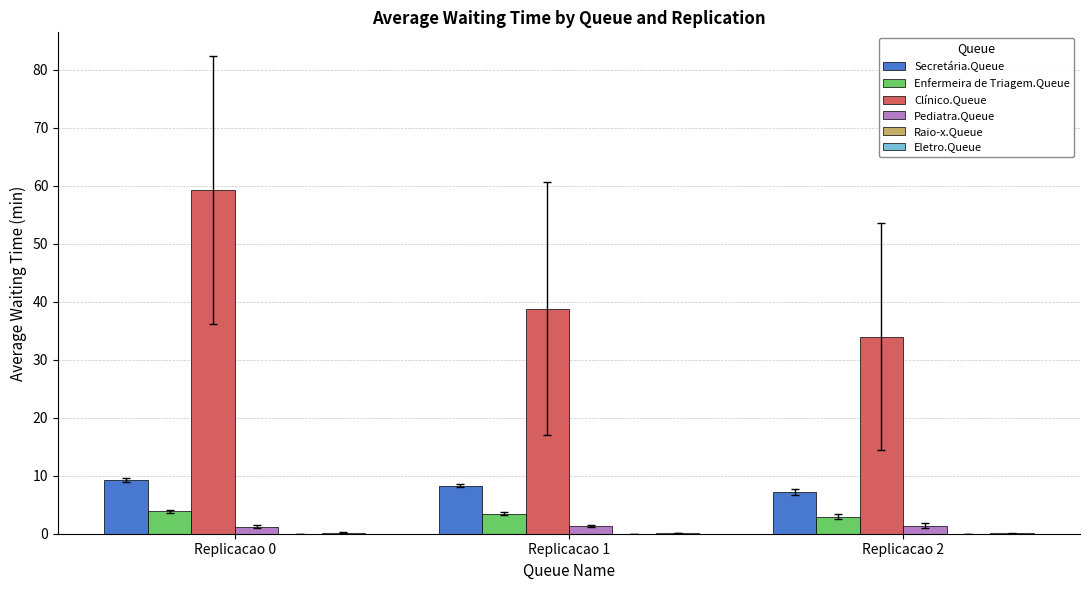

What is the sum of all Enfermeira de Triagem.Queue values?

10.2